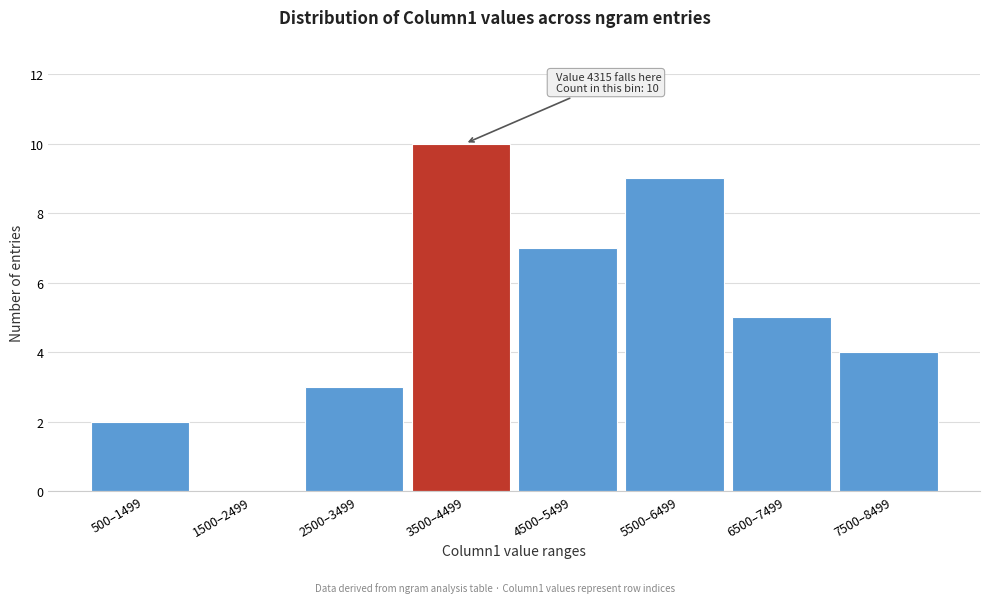

Reading left to right, extract all data points from this chart.

500–1499=2	1500–2499=0	2500–3499=3	3500–4499=10	4500–5499=7	5500–6499=9	6500–7499=5	7500–8499=4